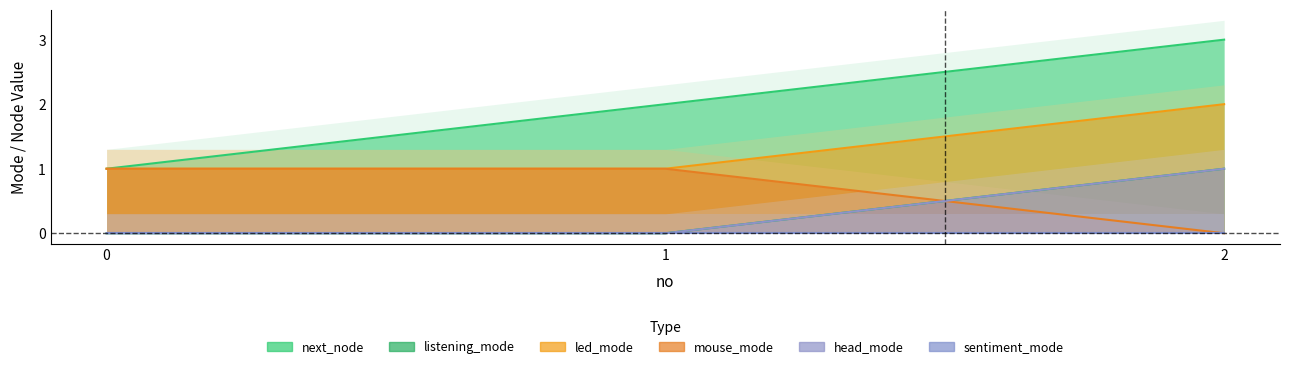

Where does the next_node series first go above 2?

2